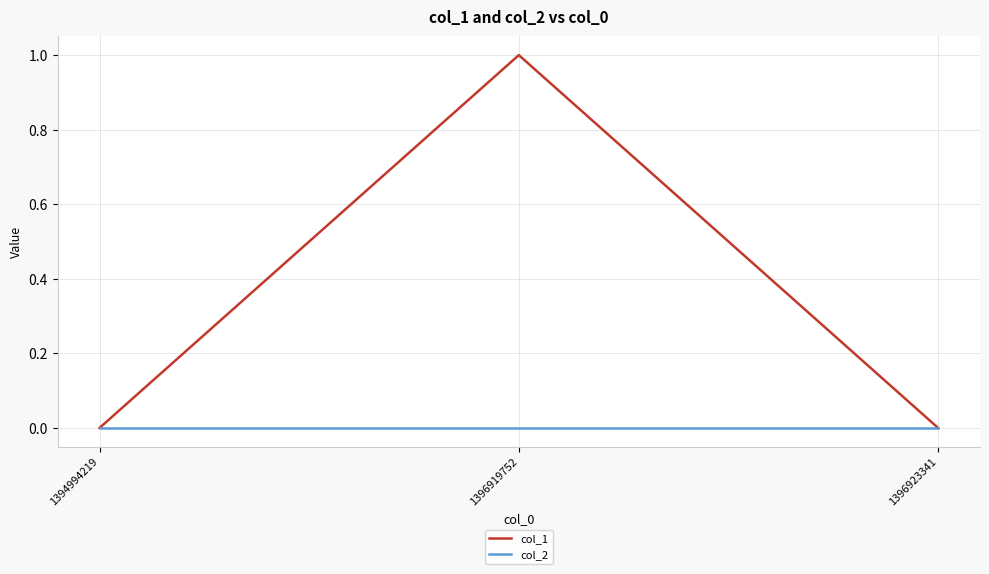

What are all the series names shown in the legend?

col_1, col_2